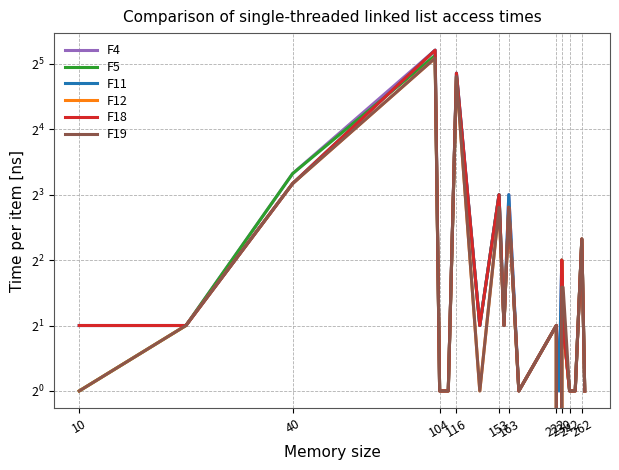

True or false: F18 and F4 intersect in this chart.

False